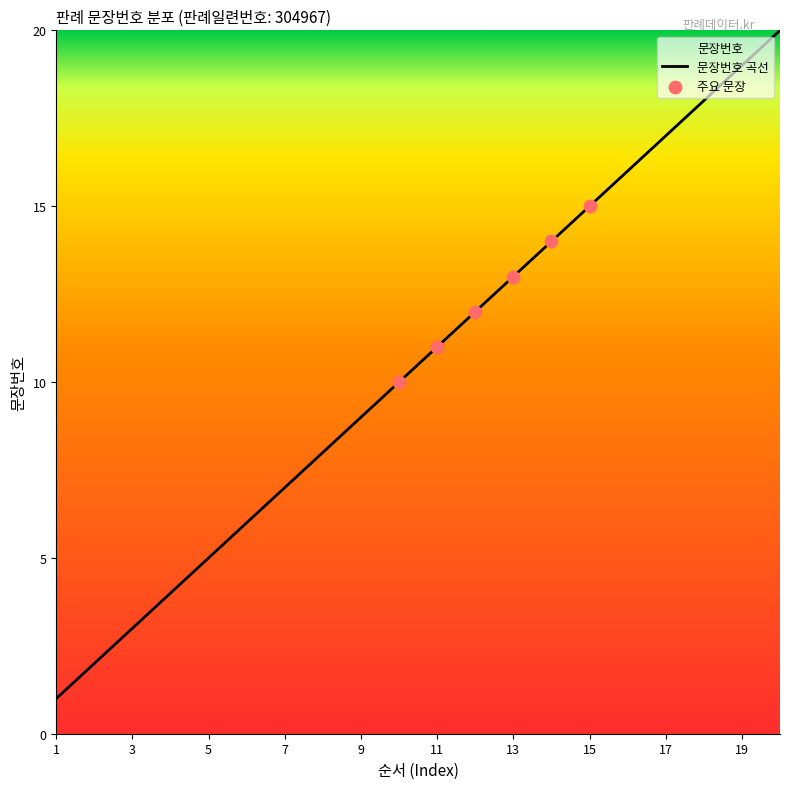

What is the change in value from 1 to 12?

+11